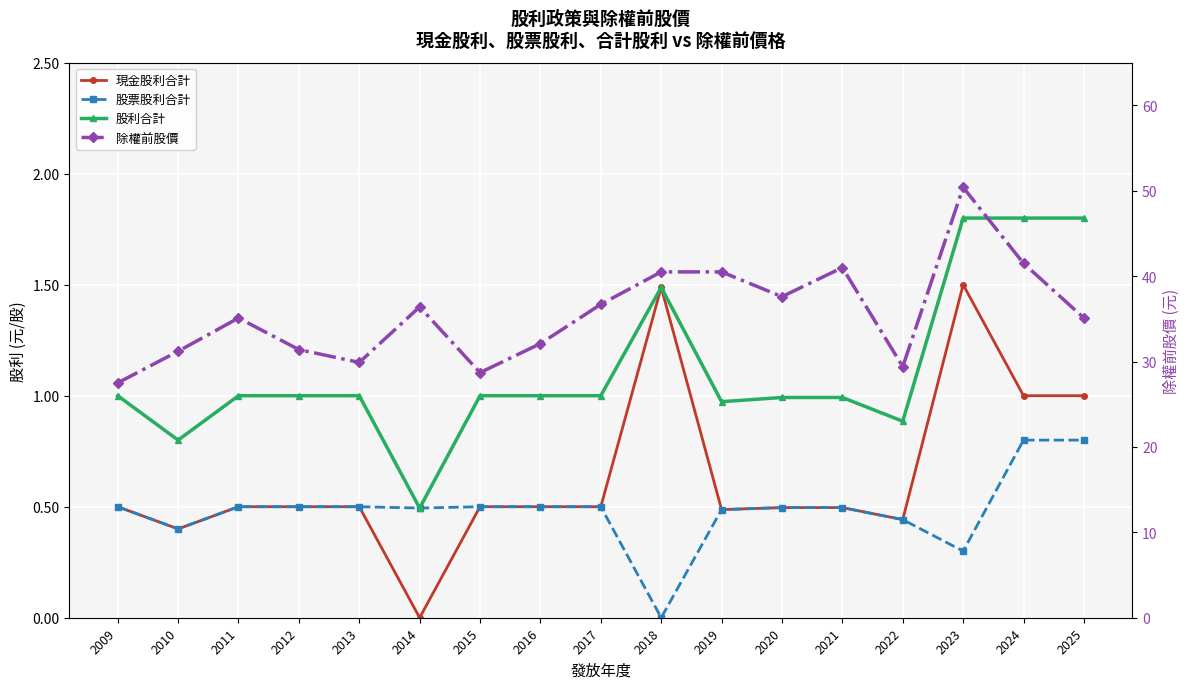

Does the chart display data point markers on the line(s)?

Yes